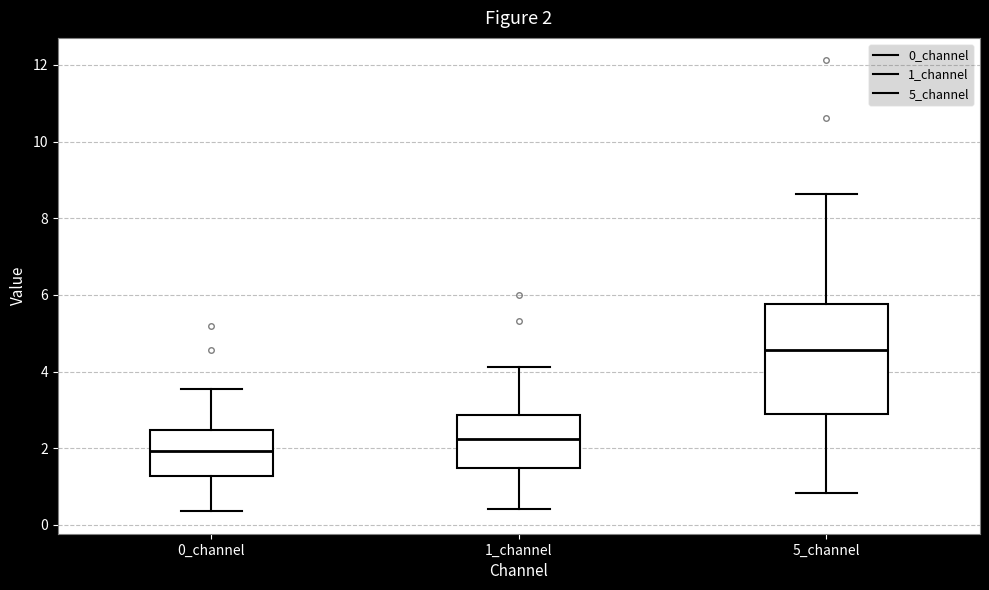

Which box has the highest median line?

5_channel